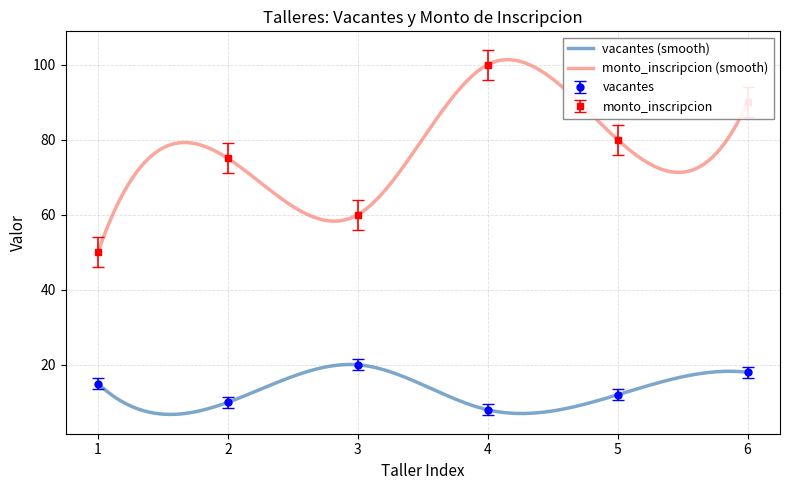

At which label does vacantes reach its peak?

3